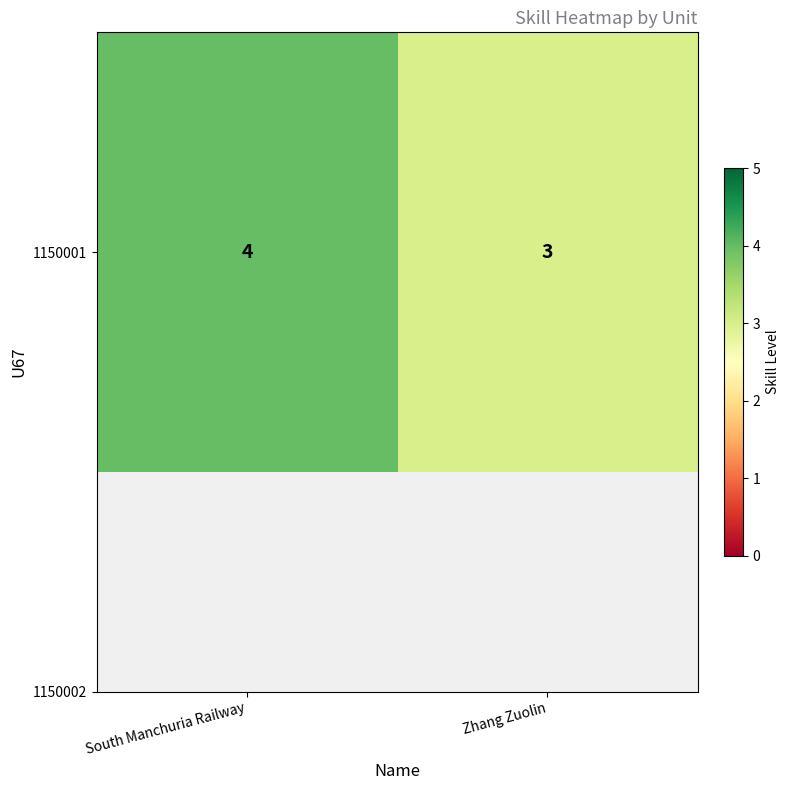

What is the greatest value displayed?

4